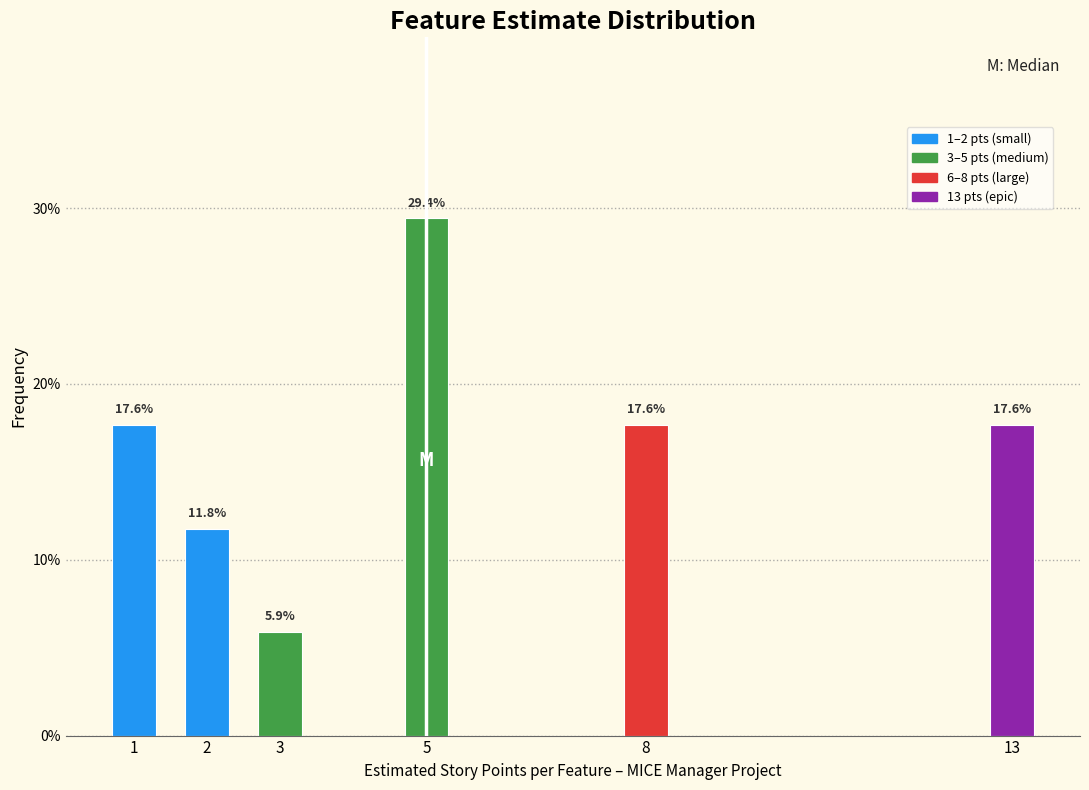

Reading left to right, extract all data points from this chart.

1=17.6	2=11.8	3=5.9	5=29.4	8=17.6	13=17.6